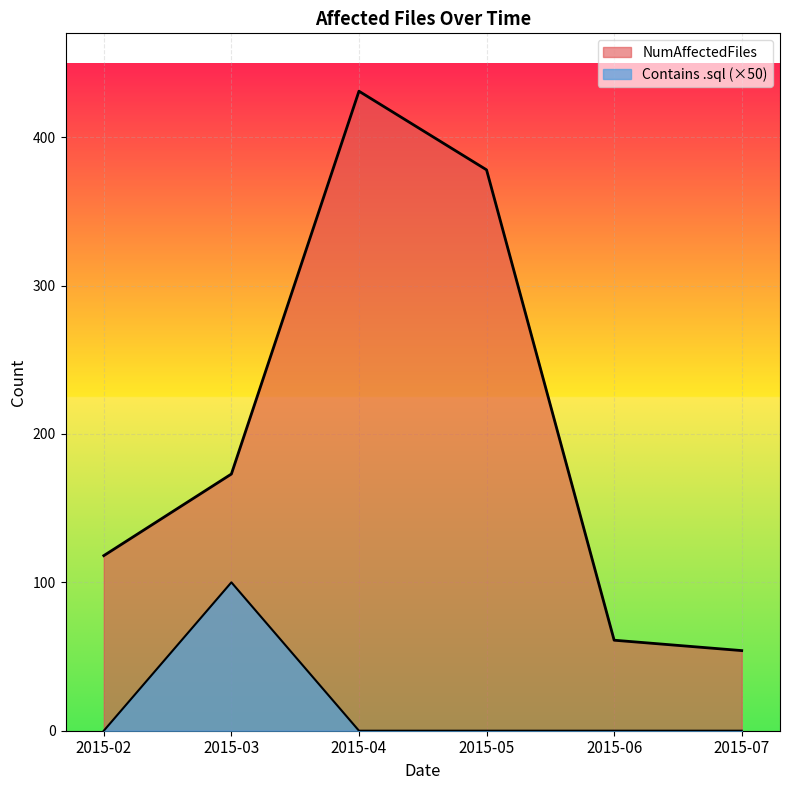

What is the difference between the maximum and minimum values in the NumAffectedFiles series?

377